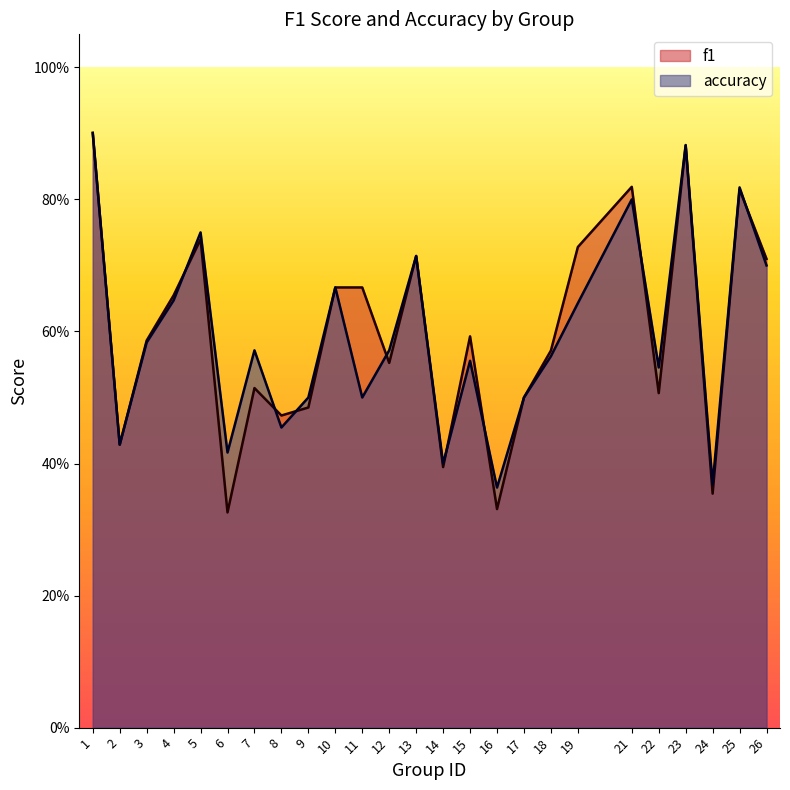

Which has a higher value, 9 or 22?

22